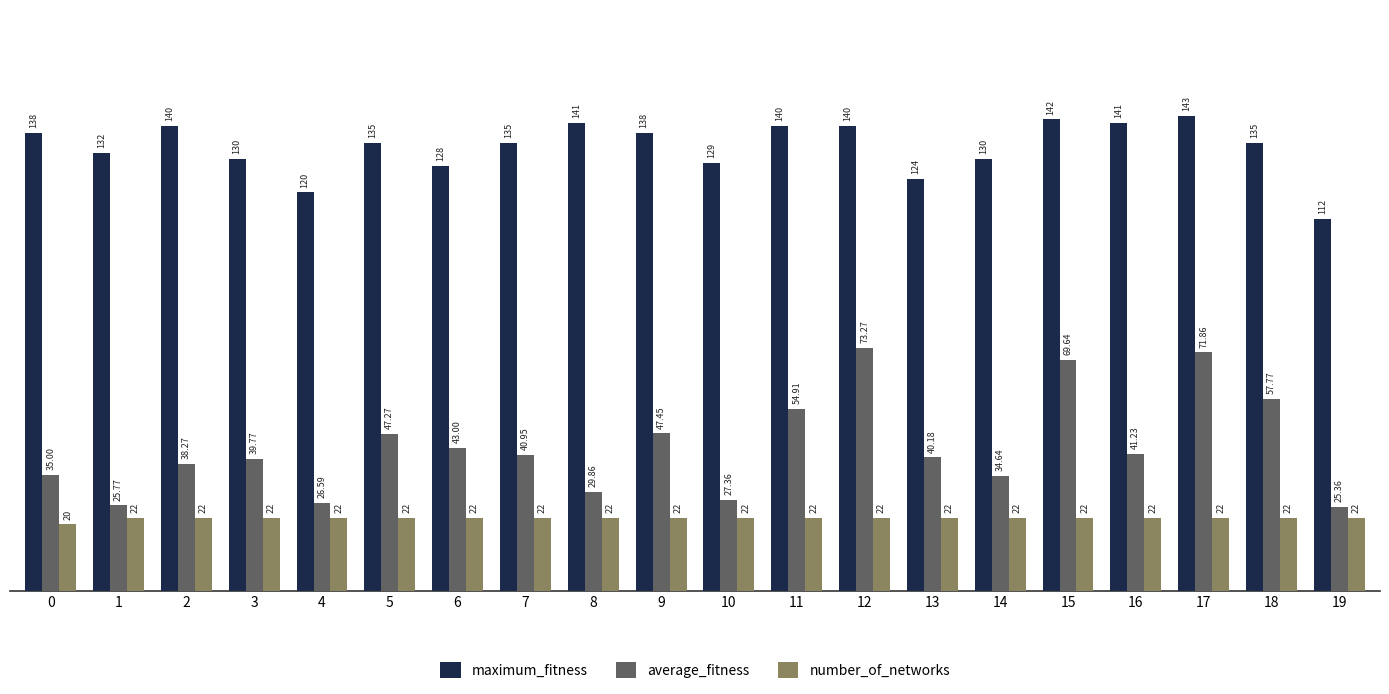

The number_of_networks series shows 22.0 at 16. True or false?

True